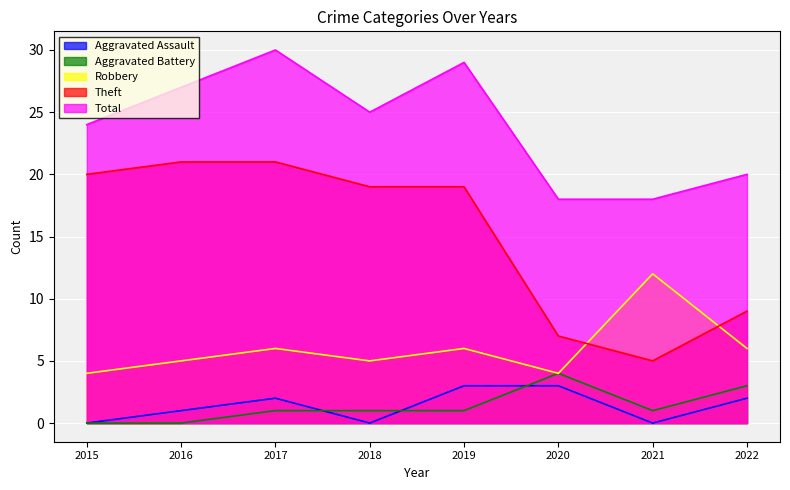

What is the difference between the maximum and minimum values in the Theft series?

16